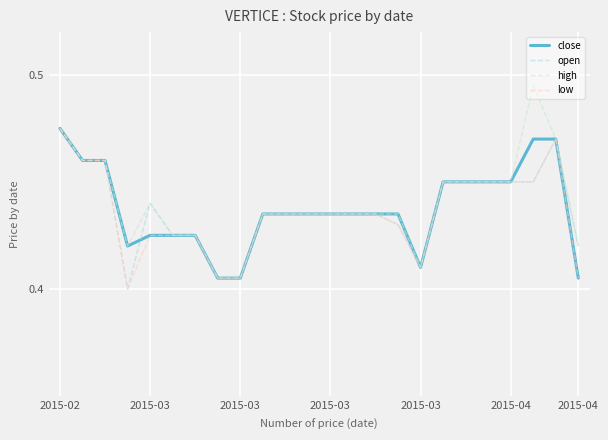

What are all the series names shown in the legend?

close, open, high, low